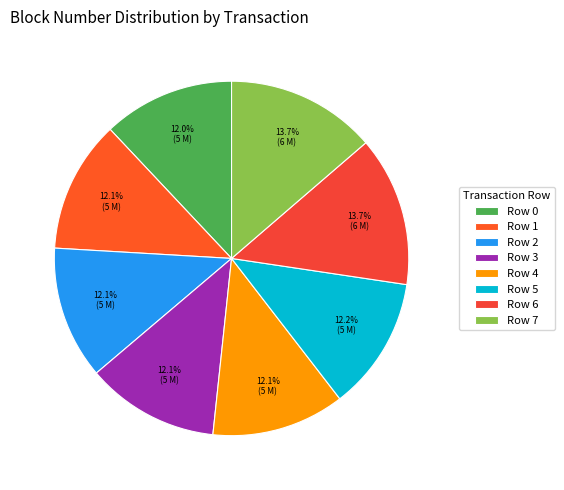

How many slices are in this pie chart?

8